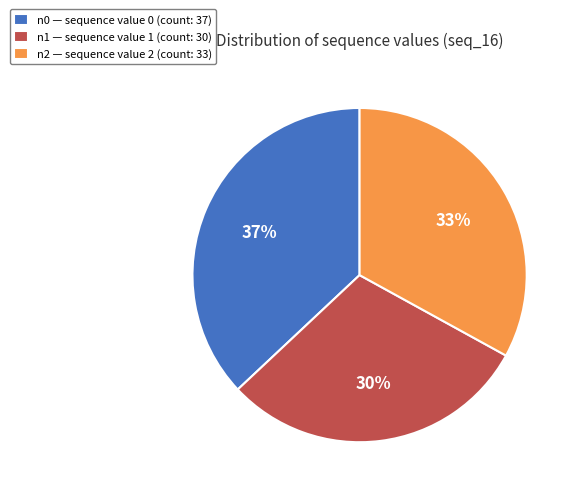

Approximately how many times larger is the value at n2 — sequence value 2 (count: 33) compared to n1 — sequence value 1 (count: 30)?

1.1